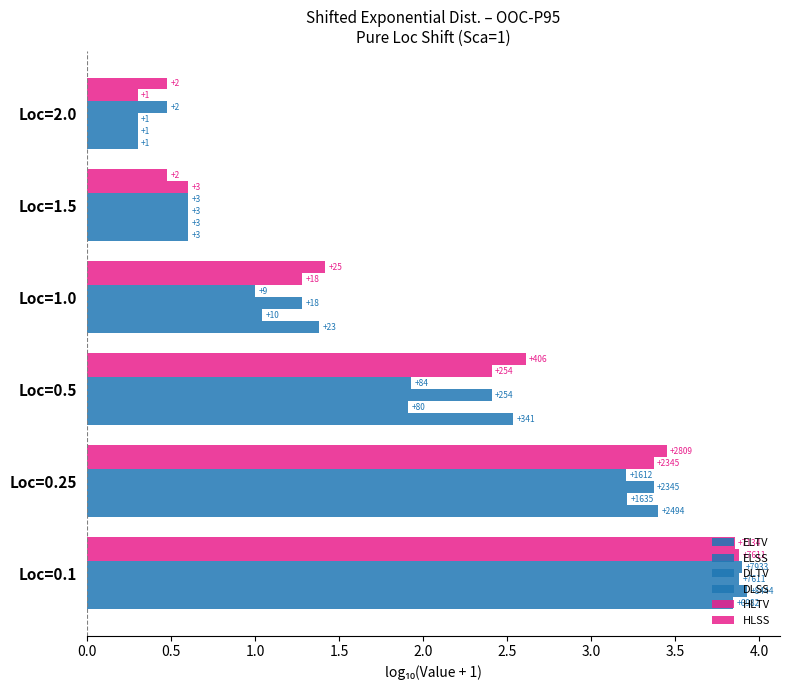

What is the difference between the maximum and second lowest values in the DLTV series?

3.3